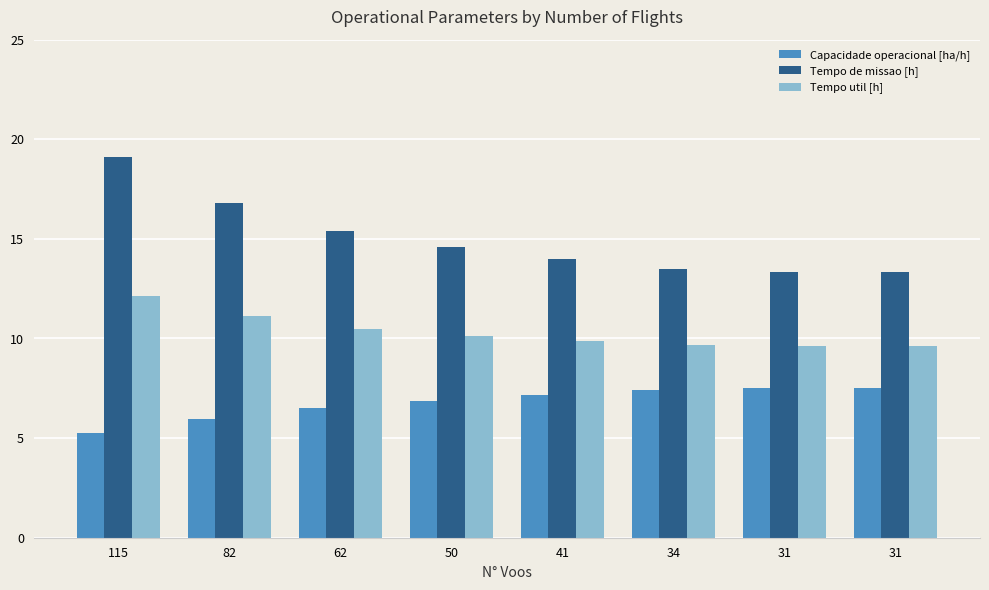

Between 50 and 62, which is larger?

50